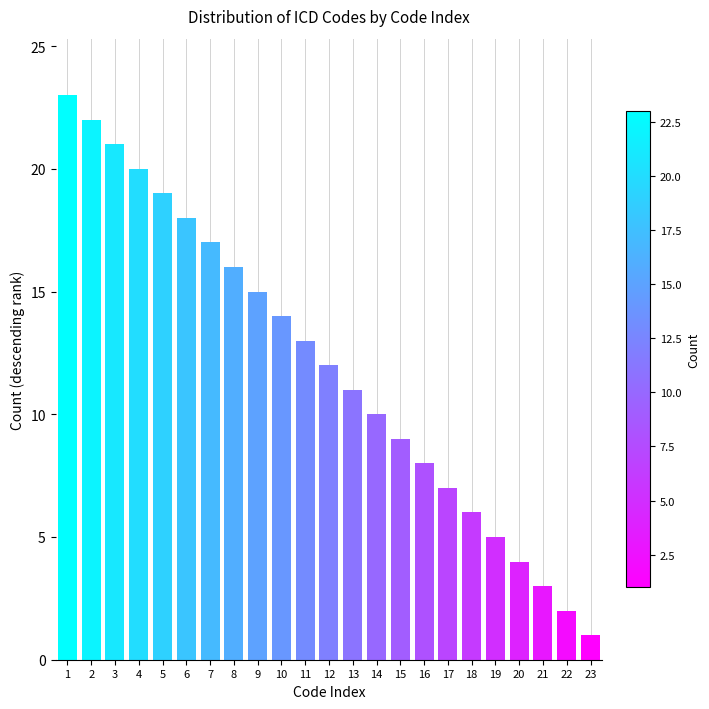

Reading left to right, what are all the values shown in this chart?

23	22	21	20	19	18	17	16	15	14	13	12	11	10	9	8	7	6	5	4	3	2	1